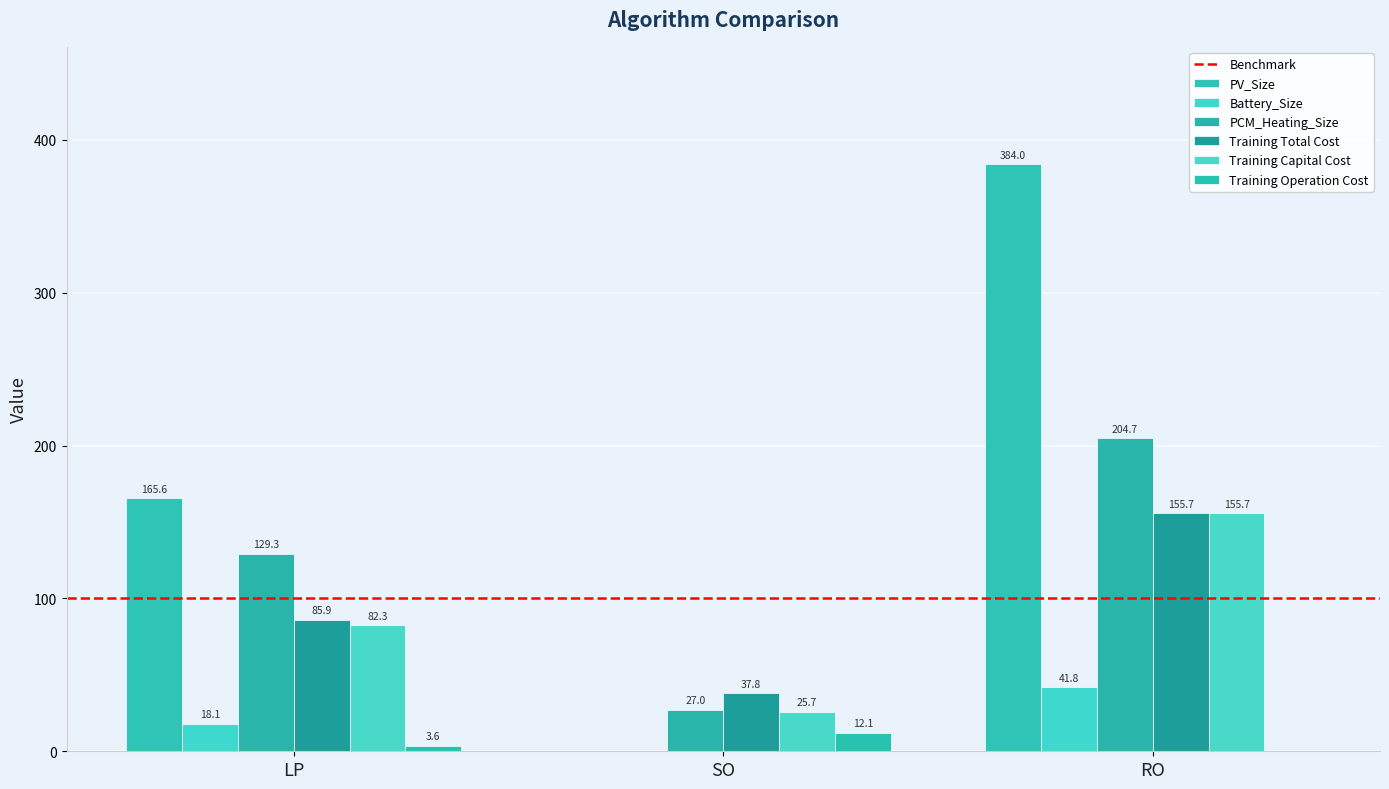

Count the number of categories in the chart.

3